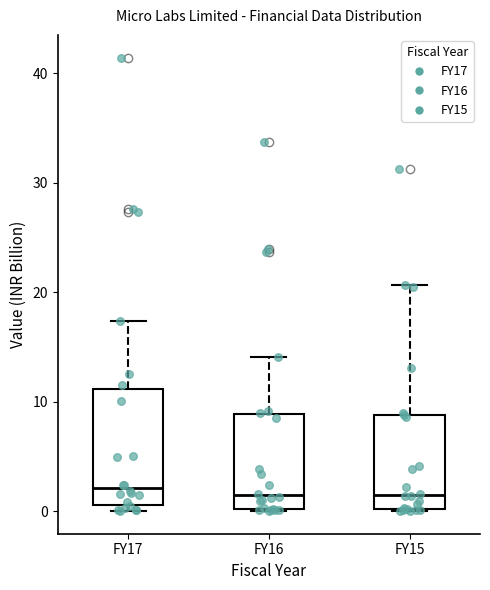

Reading left to right, transcribe this box plot: for each box, give where its median line is, the range the box spans, and where its two whiskers end, as read against the y-axis. The values are not printed on the chart, so give them approximately, as read against the axis.

FY17: median 2, box 1 to 11, whiskers 0 to 17
FY16: median 1, box 0 to 9, whiskers 0 to 14
FY15: median 2, box 0 to 9, whiskers 0 to 21